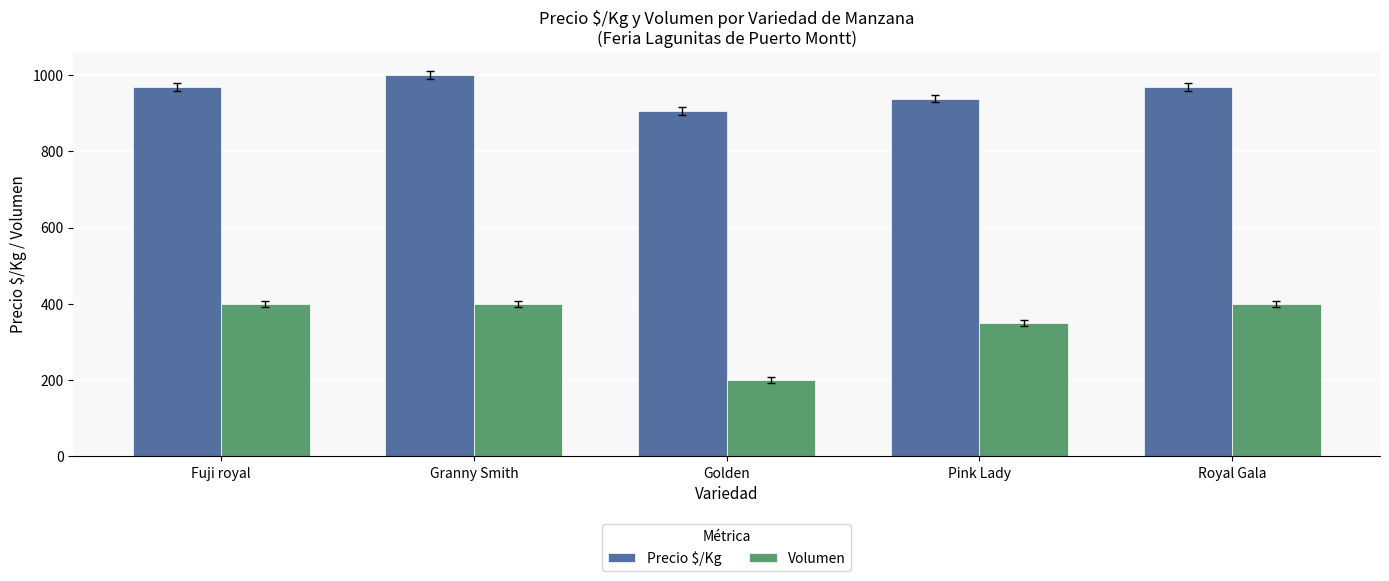

Reading left to right, what are all the values shown in this chart?

Precio $/Kg: Fuji royal=969	Granny Smith=1000	Golden=906	Pink Lady=938	Royal Gala=969
Volumen: Fuji royal=400	Granny Smith=400	Golden=200	Pink Lady=350	Royal Gala=400